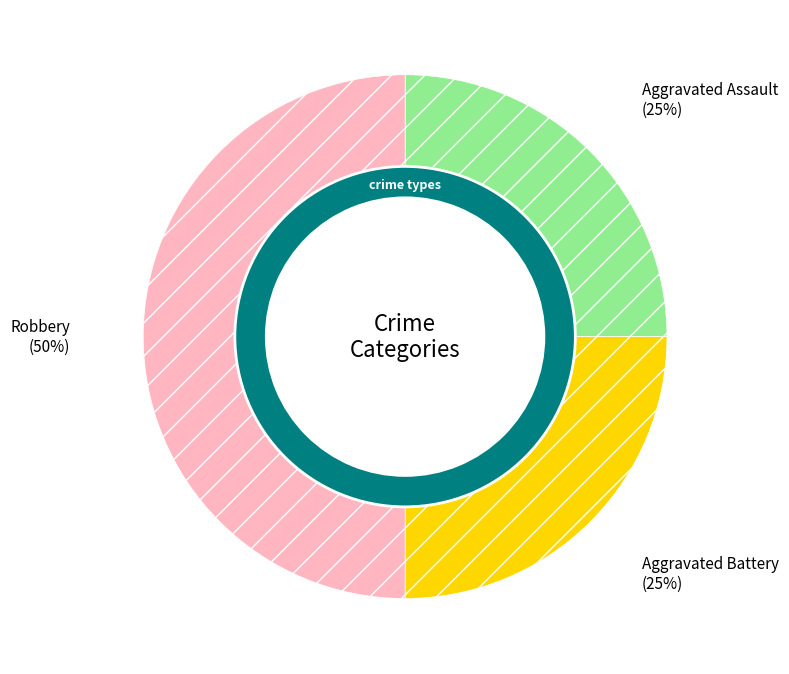

What is the smallest slice in the pie chart?

Aggravated Assault